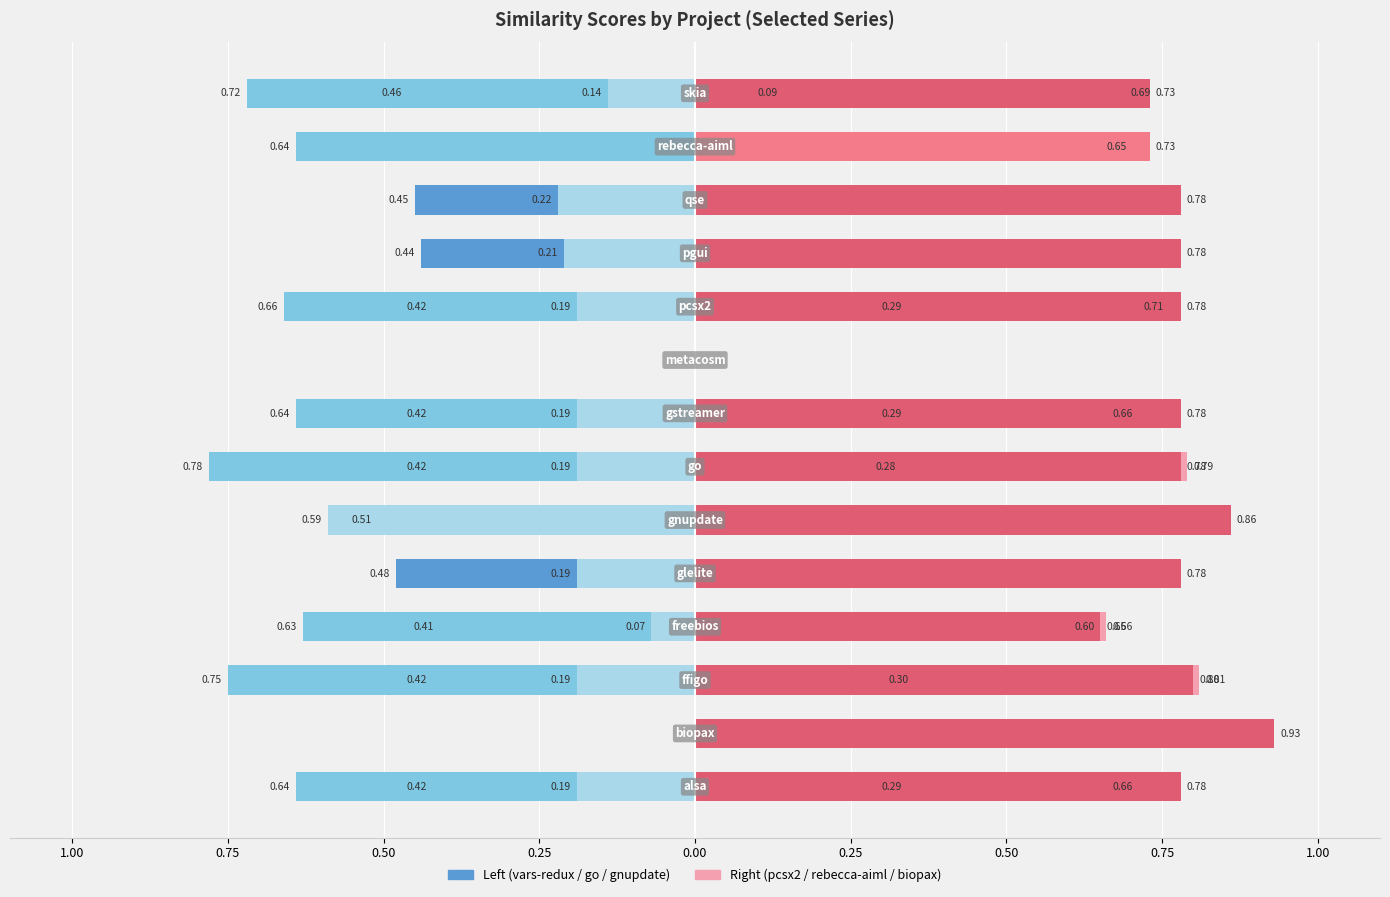

Are the bars horizontal?

Yes